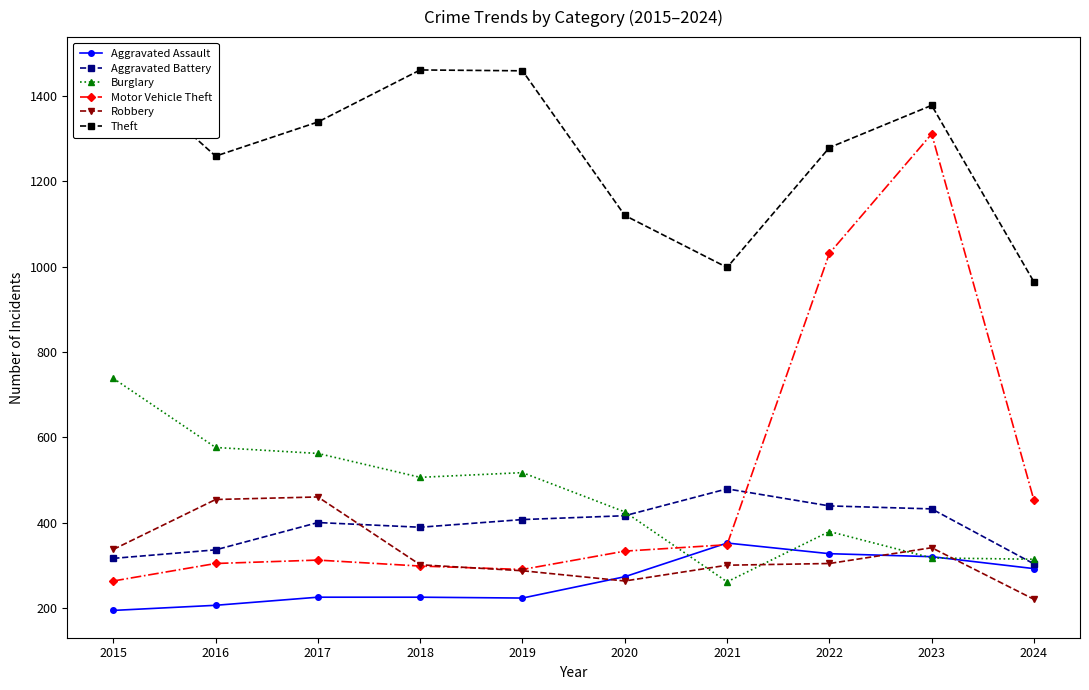

Is it true that Aggravated Assault equals 457 at 2022?

False